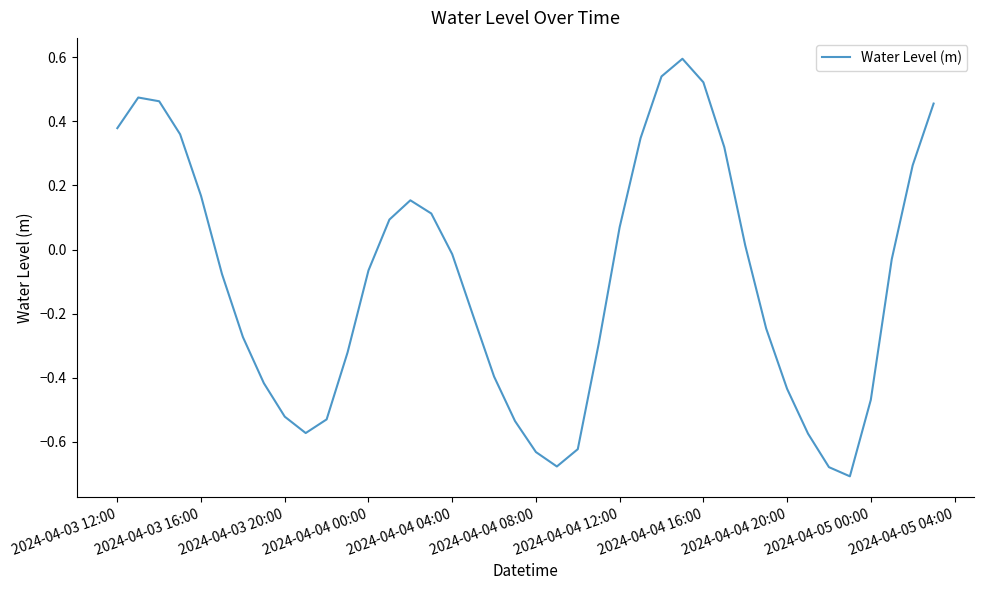

What is the greatest value displayed?

0.6